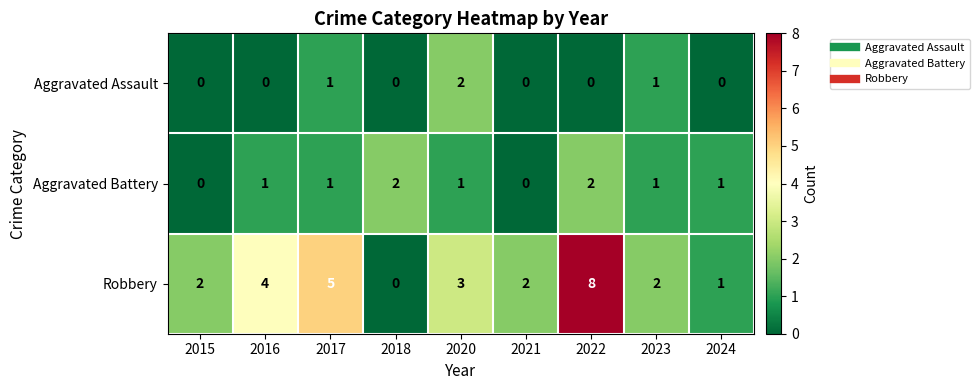

At 2016, list the series in order from smallest to largest.

Aggravated Assault, Aggravated Battery, Robbery